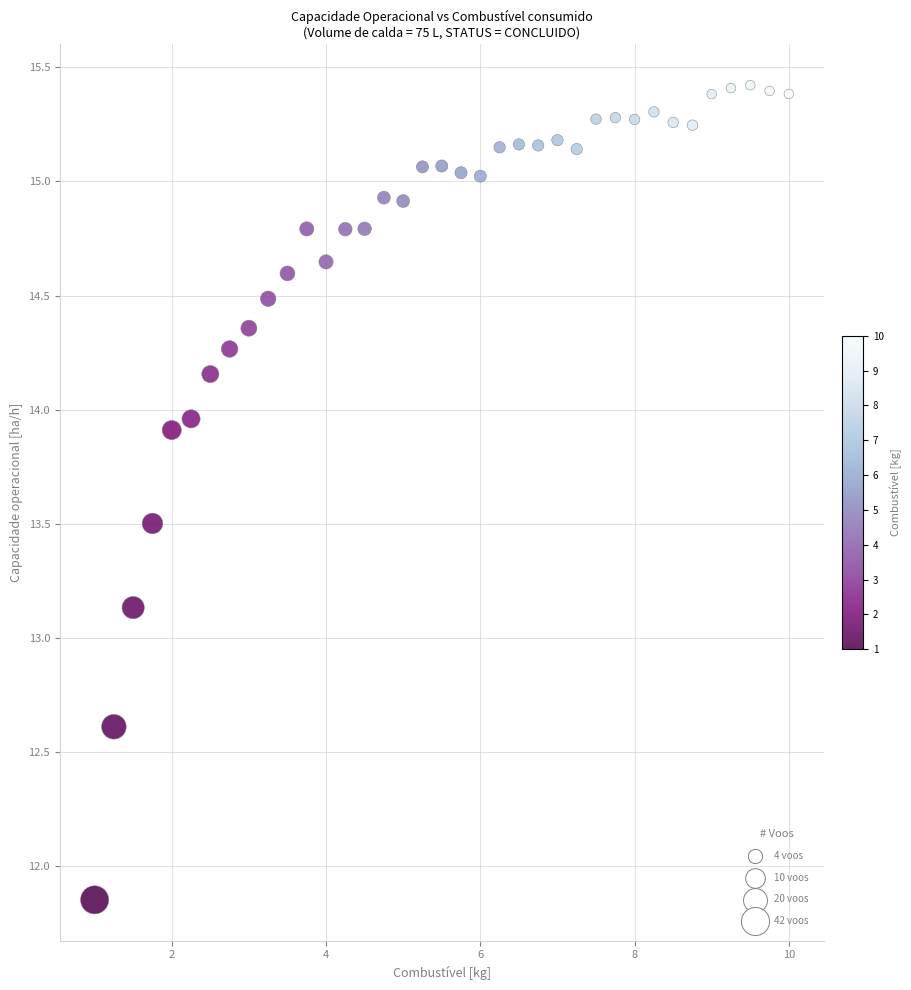

What is the range of X values (max minus min)?

9.0